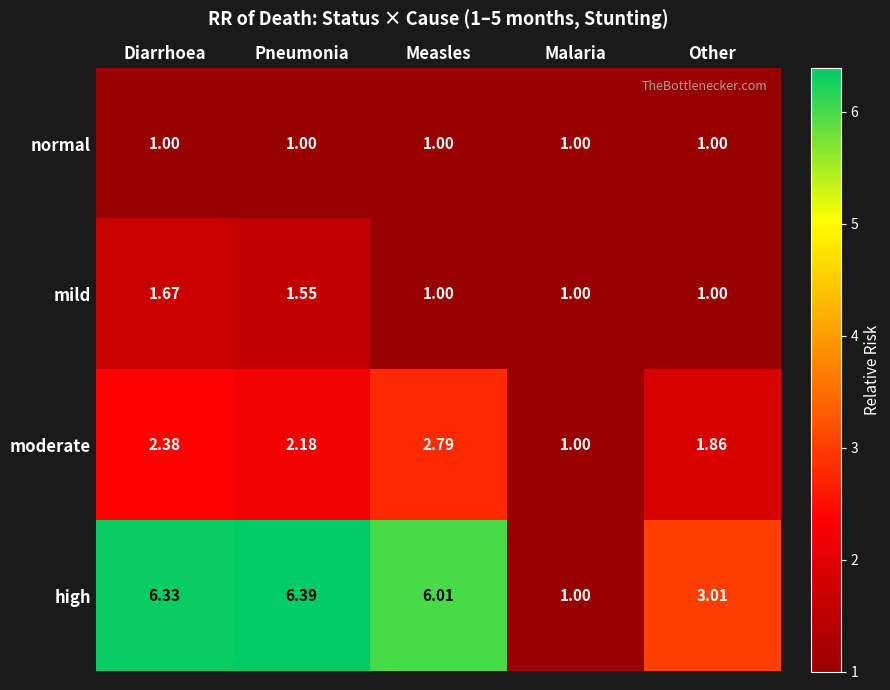

Where does the high series first go above 6?

Diarrhoea